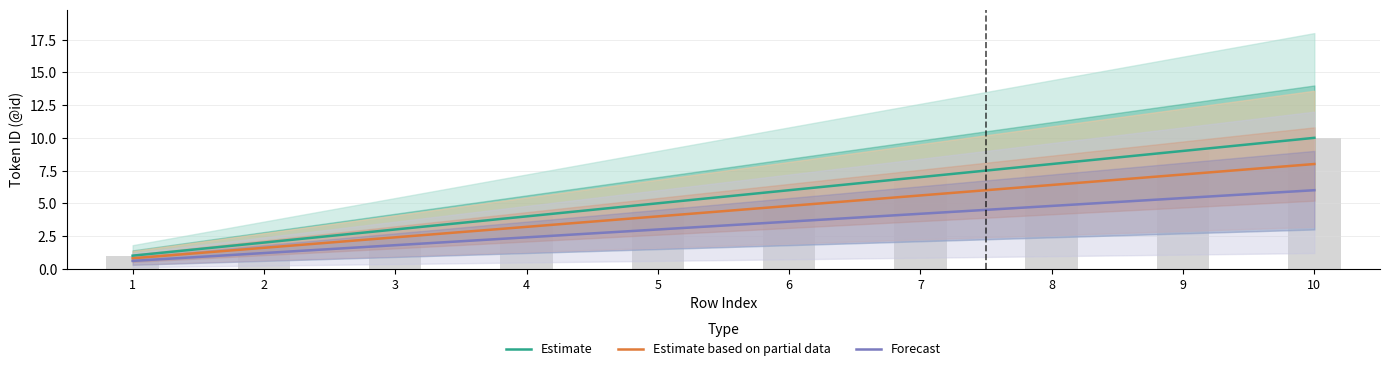

The Estimate series shows 4.0 at 4. True or false?

True